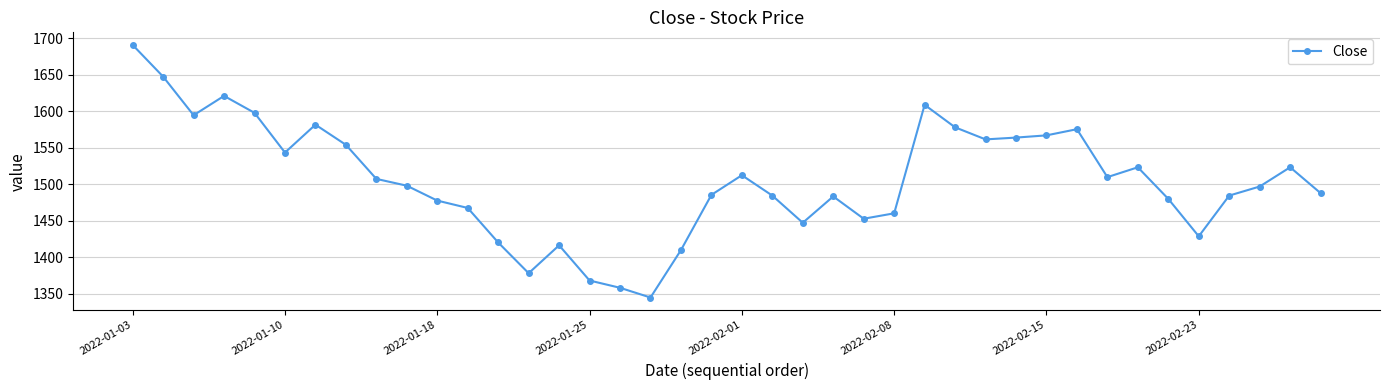

What is the maximum value shown in the chart?

1690.7